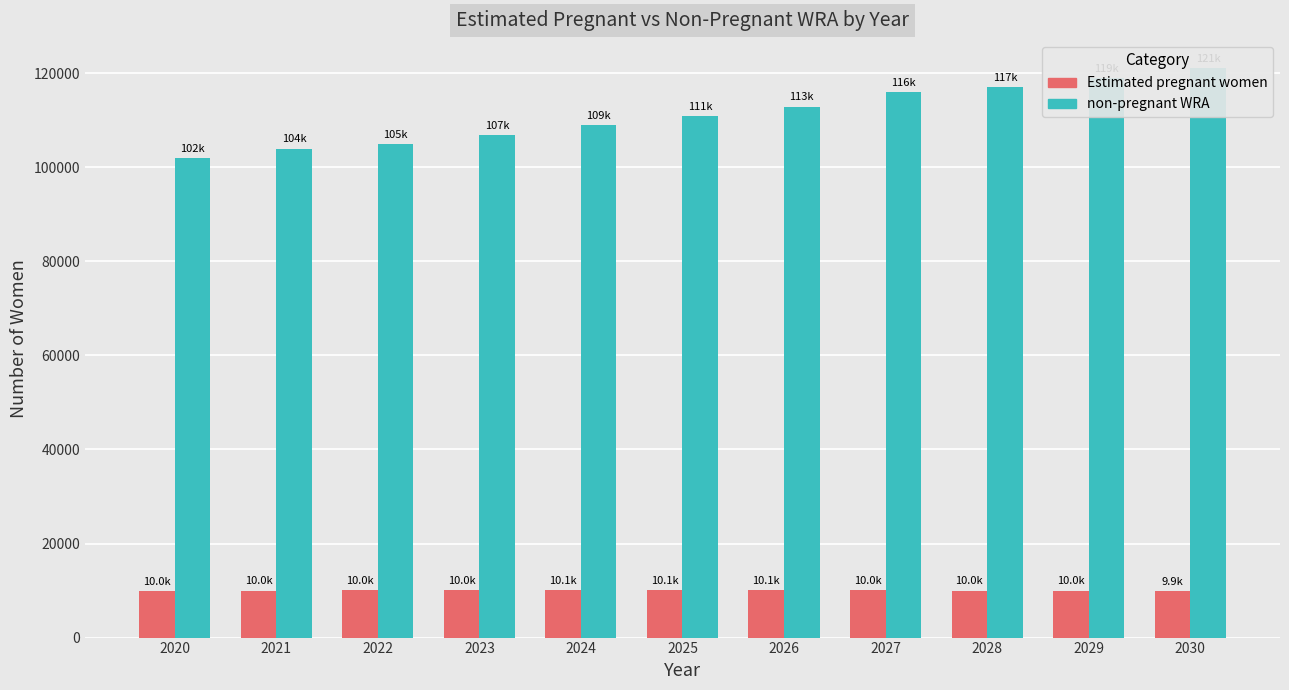

How many data points does each series have?

11